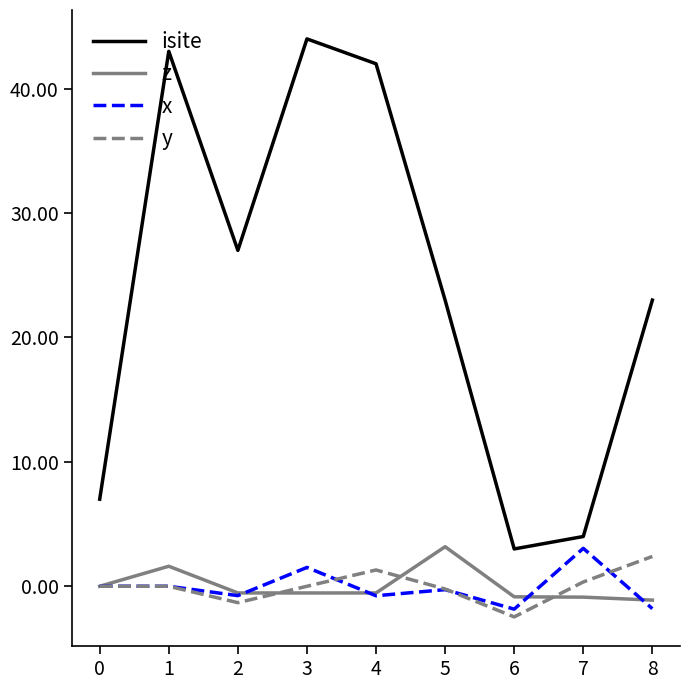

True or false: z and isite cross at least once.

False